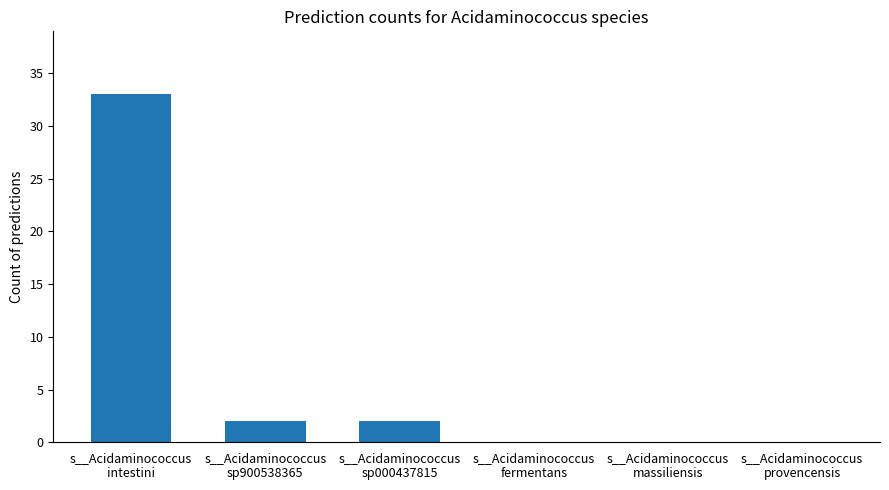

Which label corresponds to the largest value in the chart?

s__Acidaminococcus
intestini